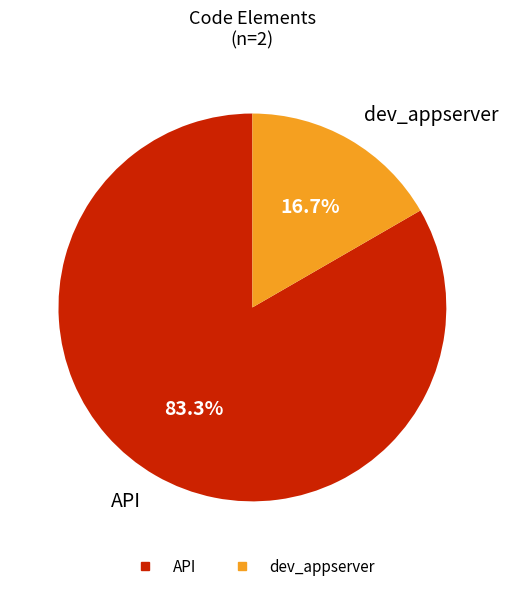

Is dev_appserver the majority of the pie?

No